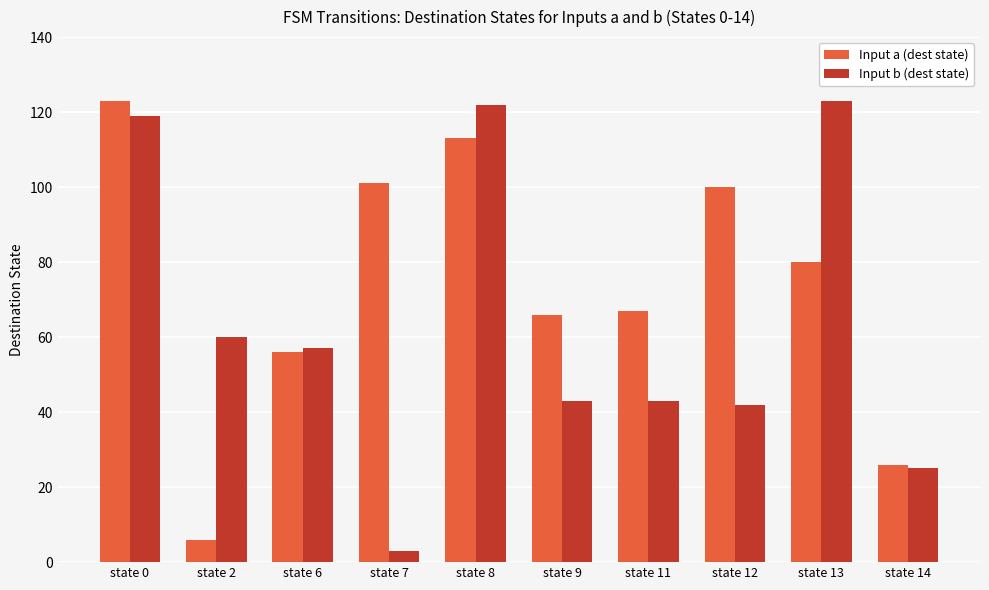

At which category does the chart reach its minimum across all series?

state 7